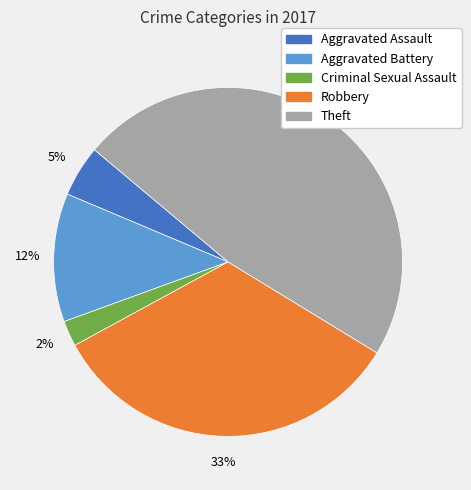

Which has a higher value, Theft or Robbery?

Theft